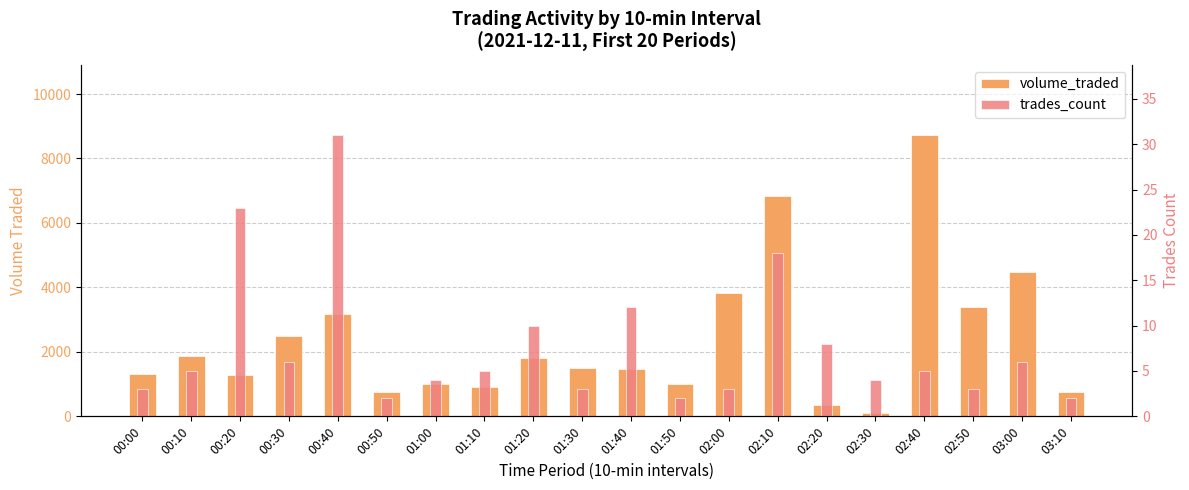

The value of trades_count at 02:00 is 3.0. True or false?

True